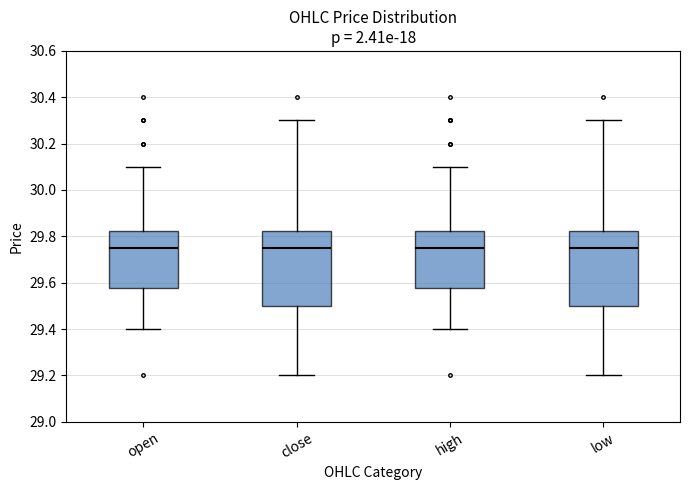

Where does the upper whisker of the box for high end on the y-axis? The values are not printed on the chart, so give them approximately, as read against the axis.

30.10